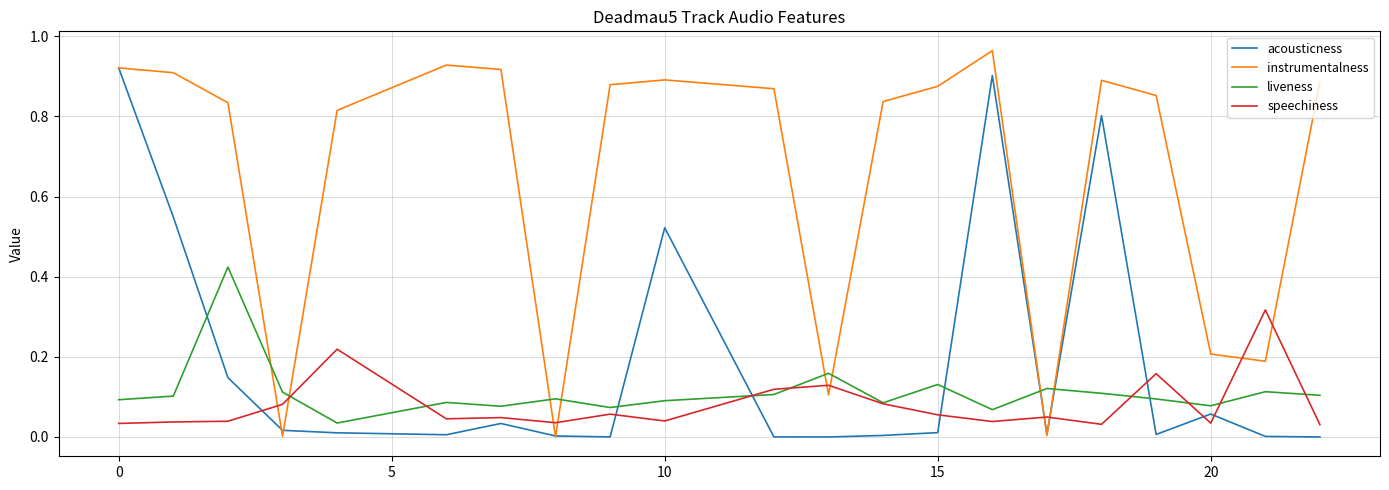

Which series has the largest total across all categories?

instrumentalness